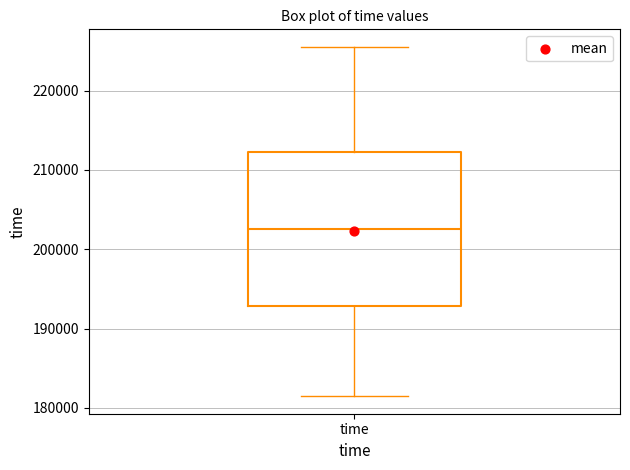

Read this box plot against the y-axis: the position of the median line, the range covered by the box, and the ends of both whiskers. The values are not printed on the chart, so give them approximately, as read against the axis.

median 203000, box 193000 to 212000, whiskers 181000 to 226000